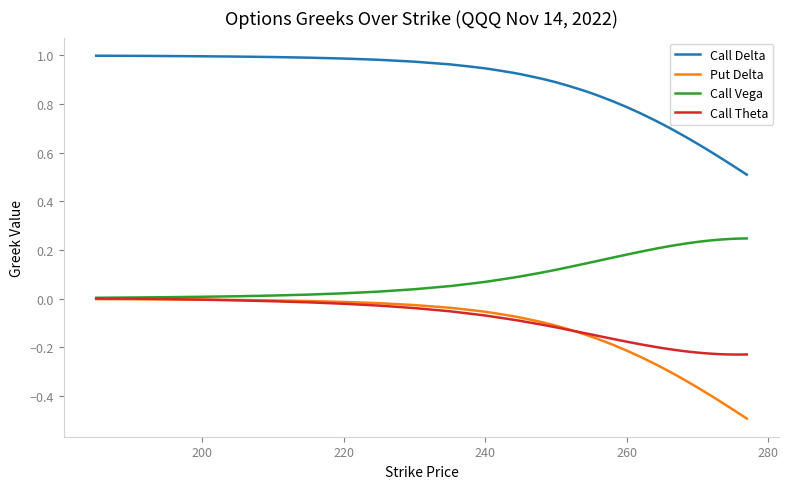

True or false: Call Vega and Call Delta intersect in this chart.

False